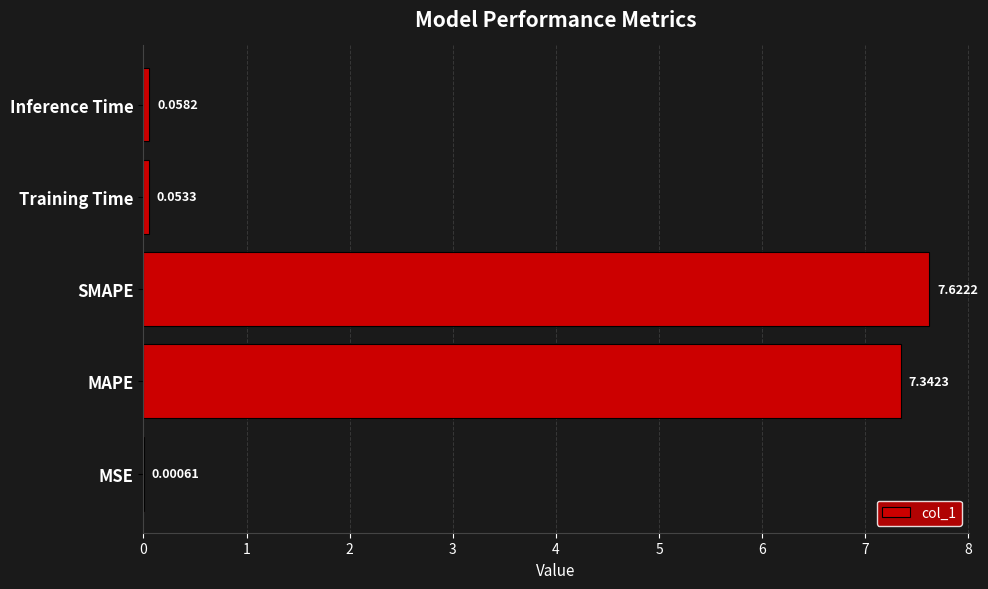

Approximately how many times larger is the value at SMAPE compared to MAPE?

1.0